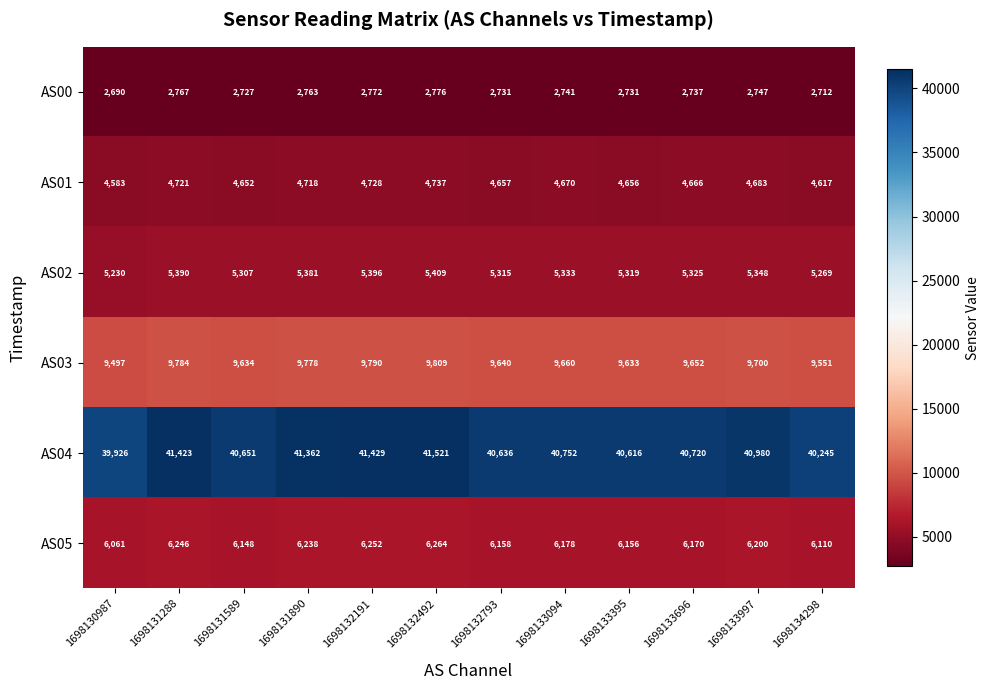

The value of AS01 at 1698131890 is 4718. True or false?

True